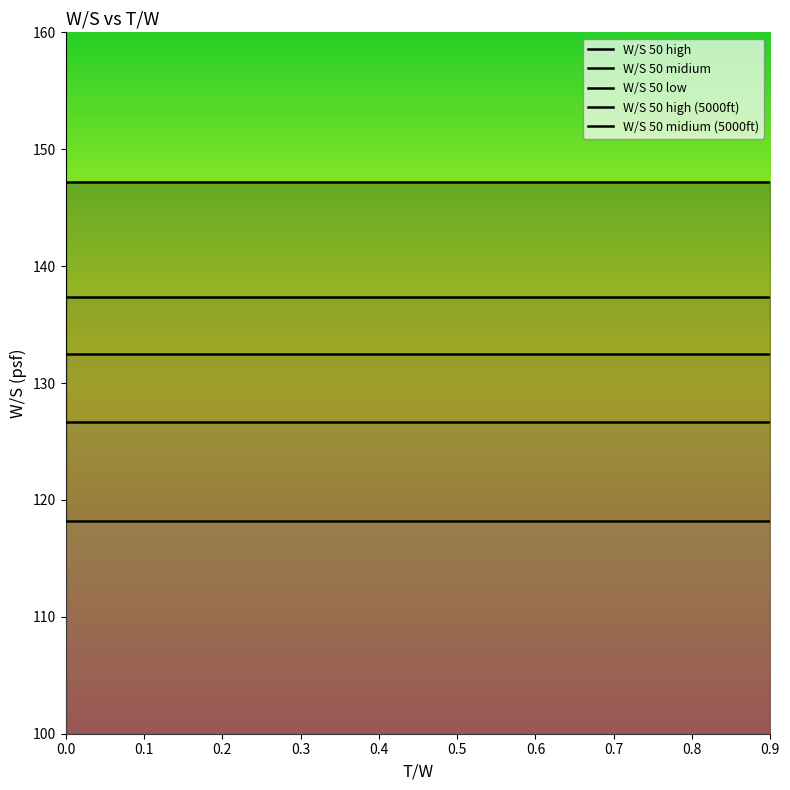

True or false: W/S 50 midium (5000ft) has a value of 164.0 at 0.8.

False